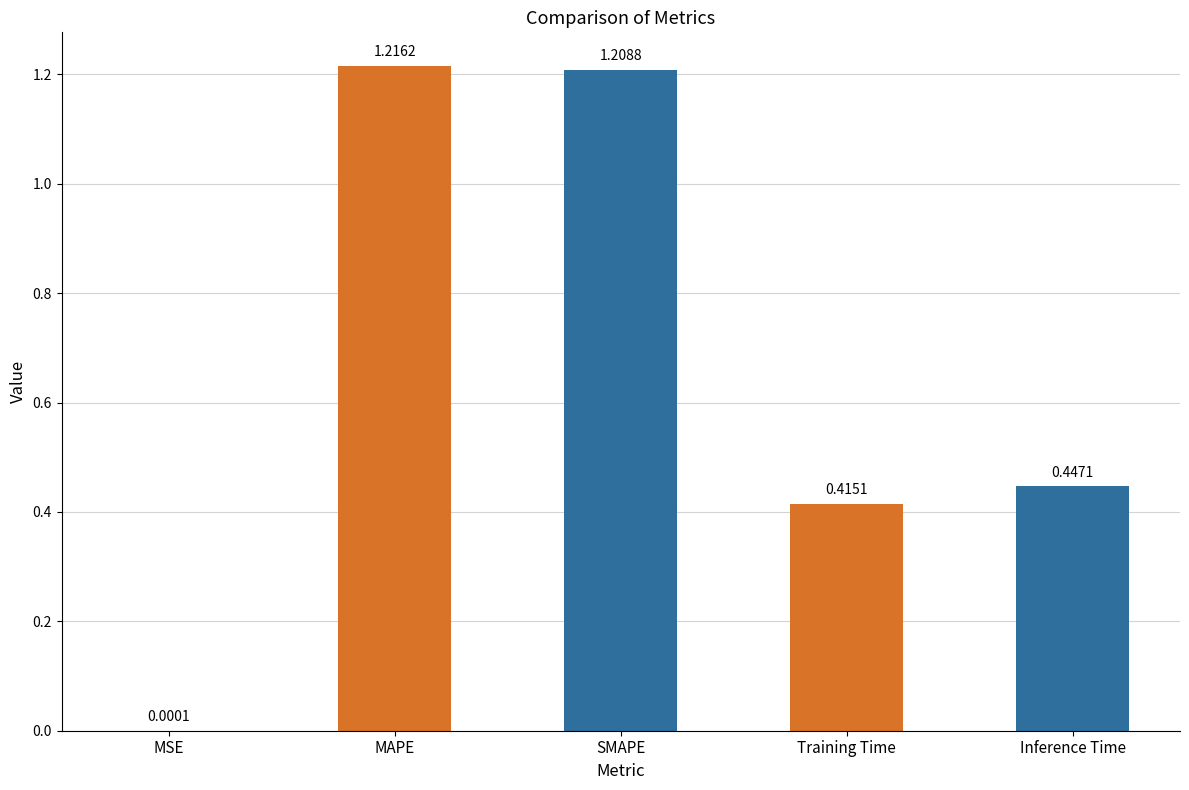

Between Inference Time and MSE, which is larger?

Inference Time